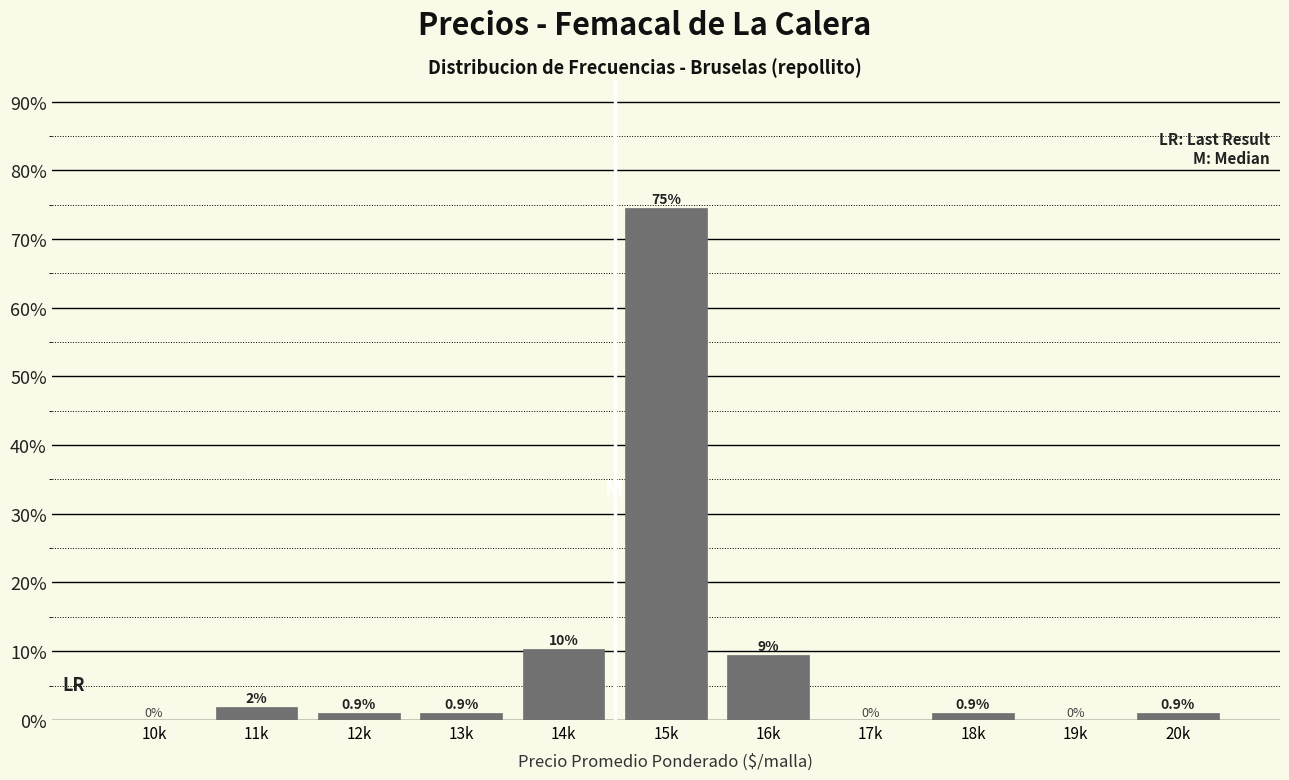

What is the greatest value displayed?

74.5